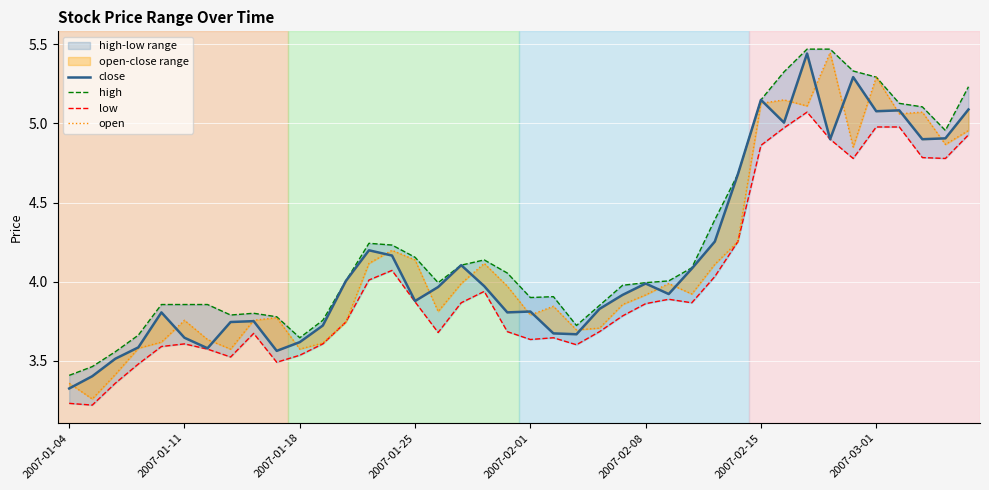

Which series has the largest total across all categories?

high